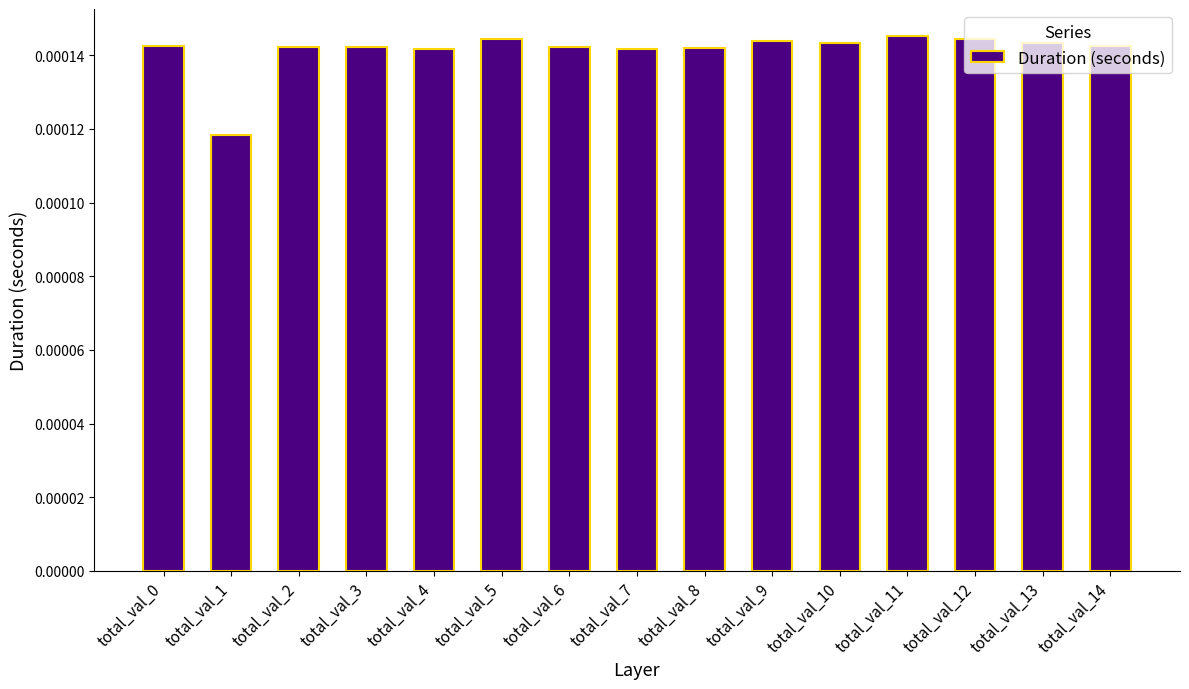

Where is the data nearest to the value 0?

total_val_1